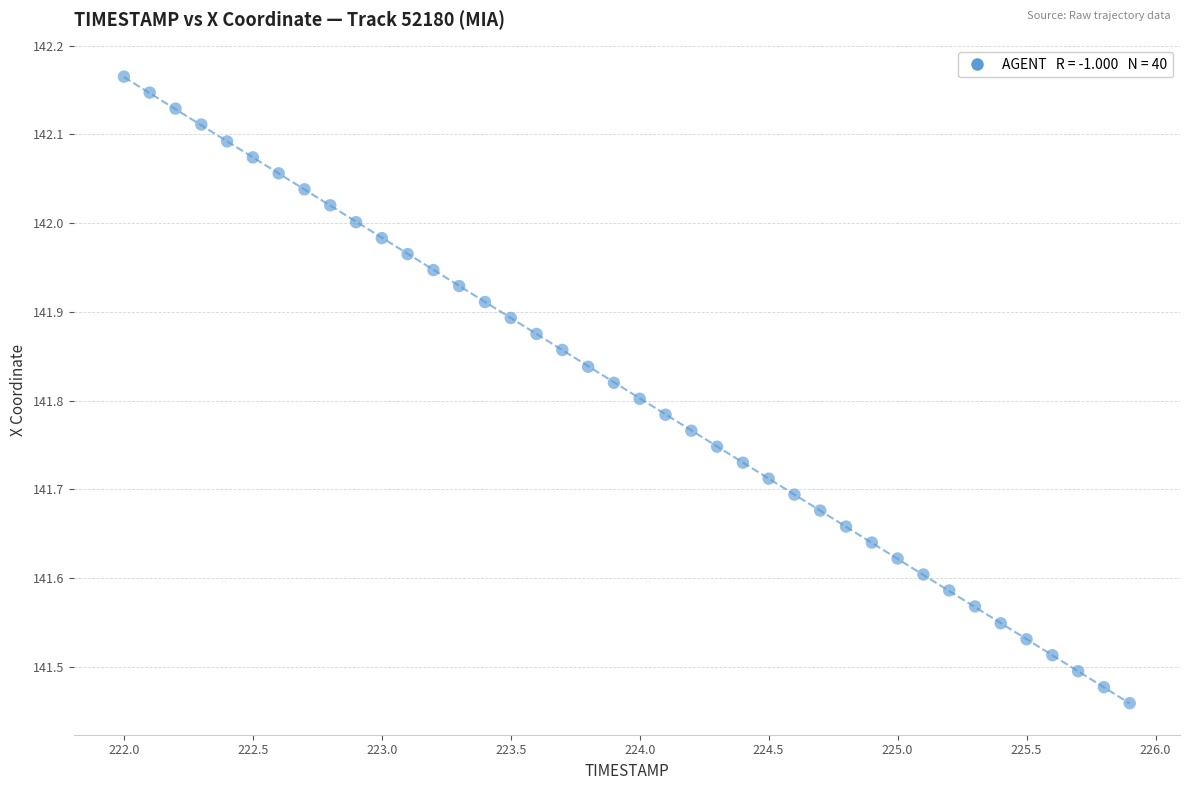

What is the range of Y values (max minus min)?

0.7